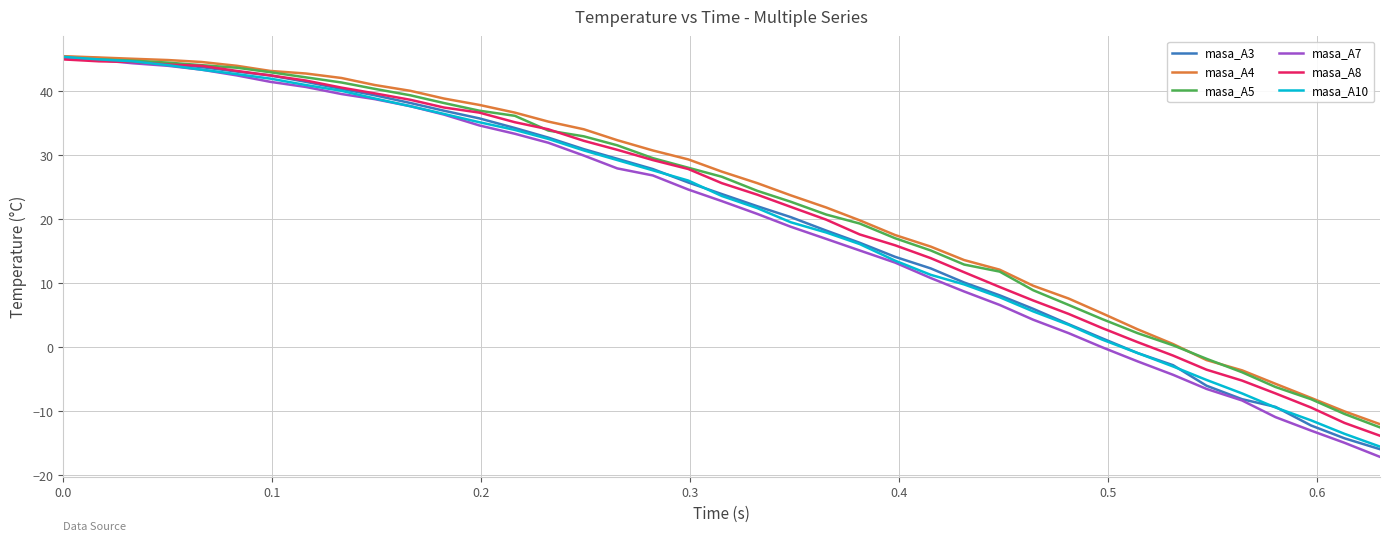

What is the lowest value of the masa_A4 series?

-12.0